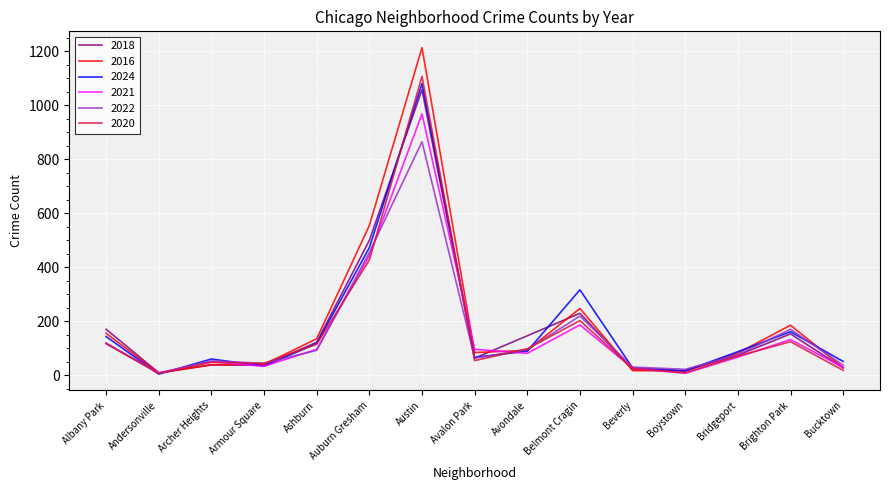

Which category has the highest value in the 2022 series?

Austin